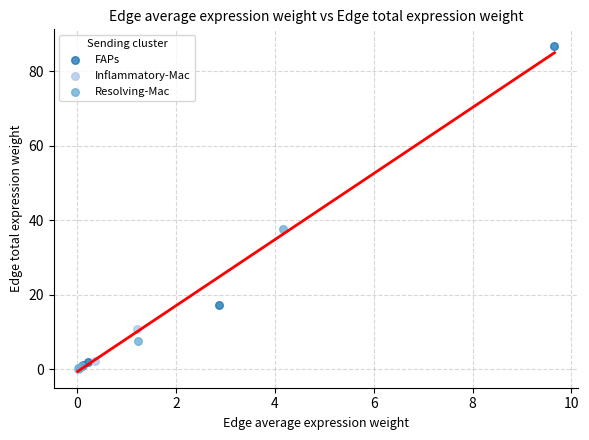

Which series has the widest spread of Y values?

FAPs